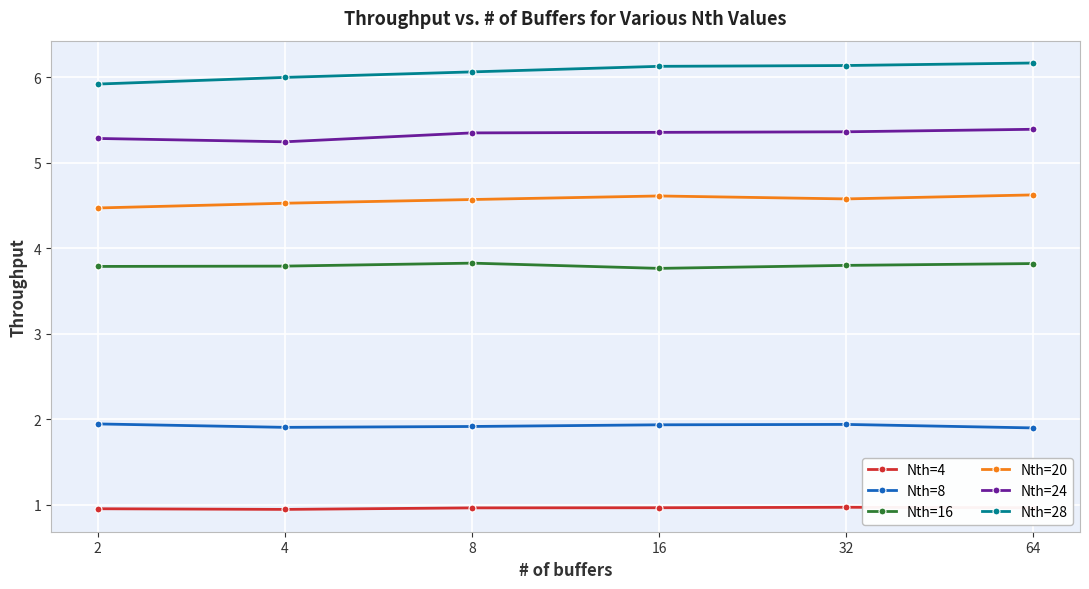

True or false: Nth=20 and Nth=28 intersect in this chart.

False